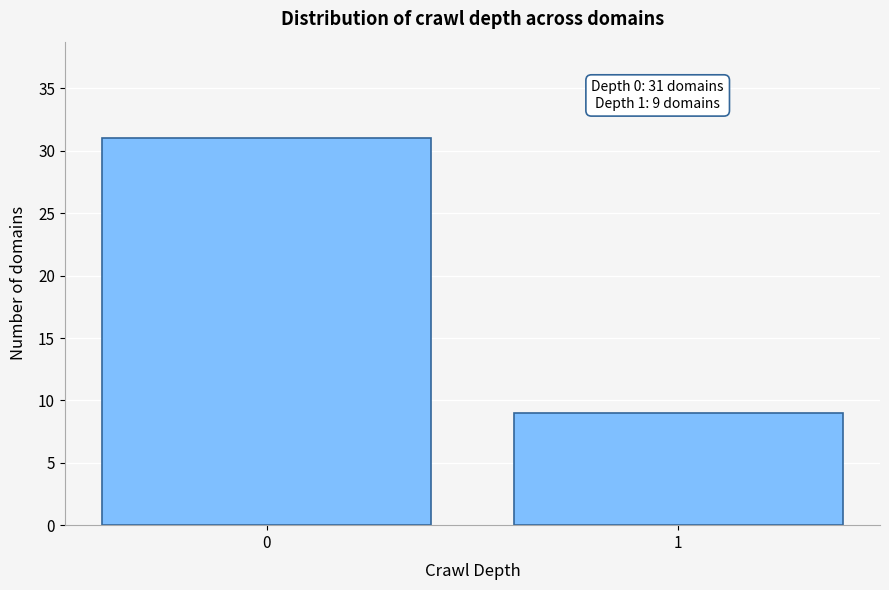

Reading left to right, what are all the values shown in this chart?

31	9